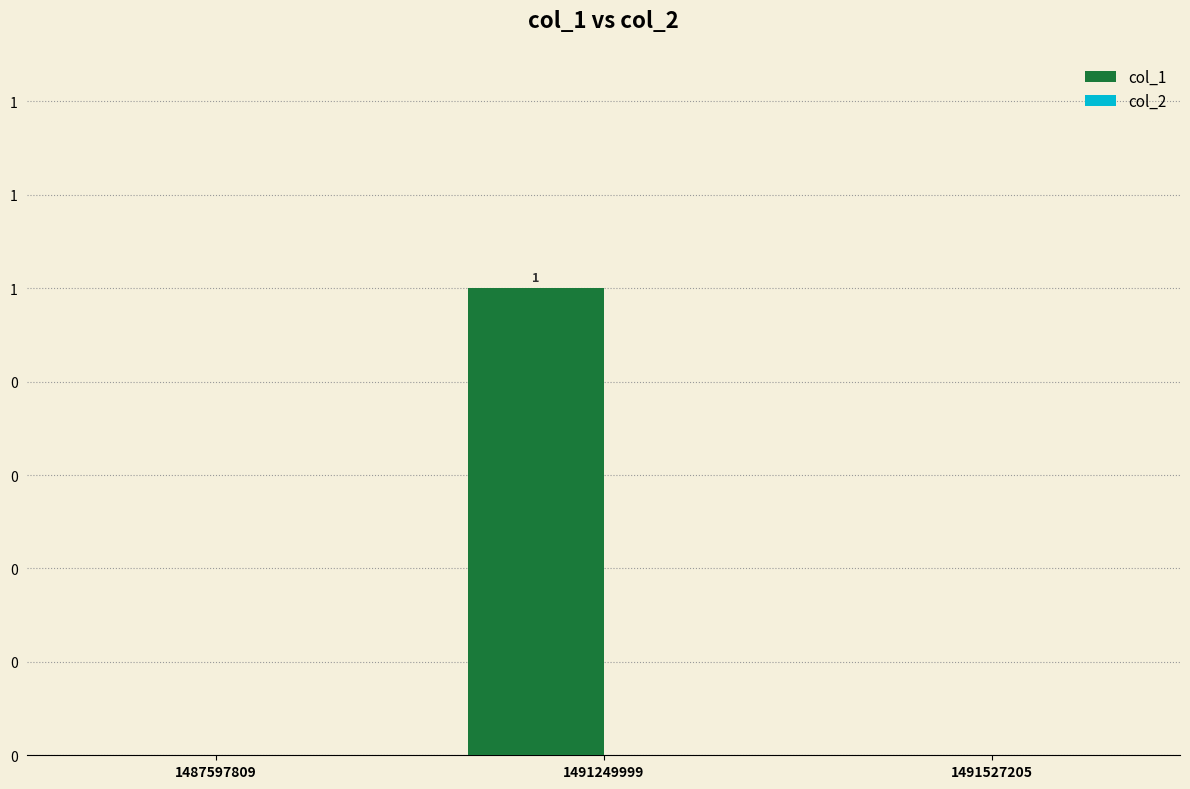

Are the bars horizontal?

No